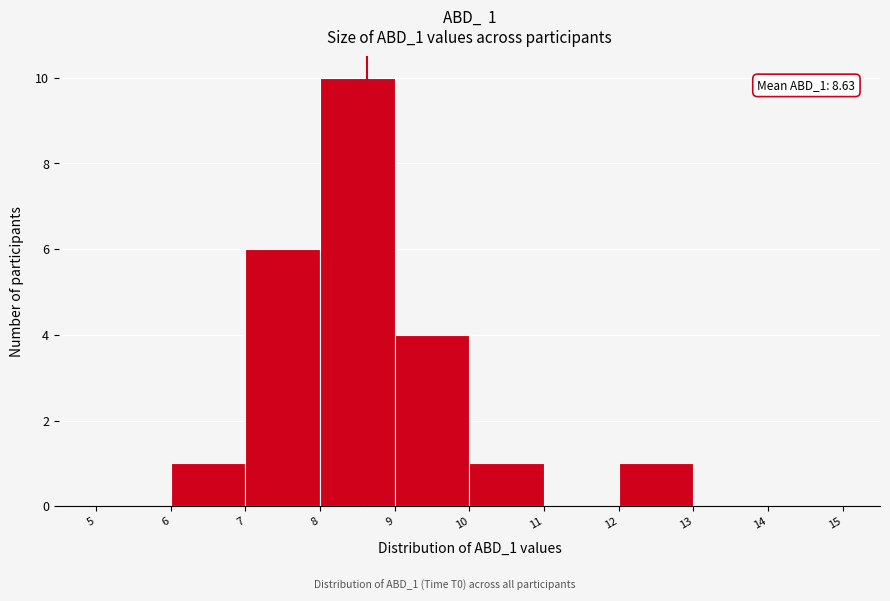

Over which range of the x-axis is the bar tallest?

8 to 9